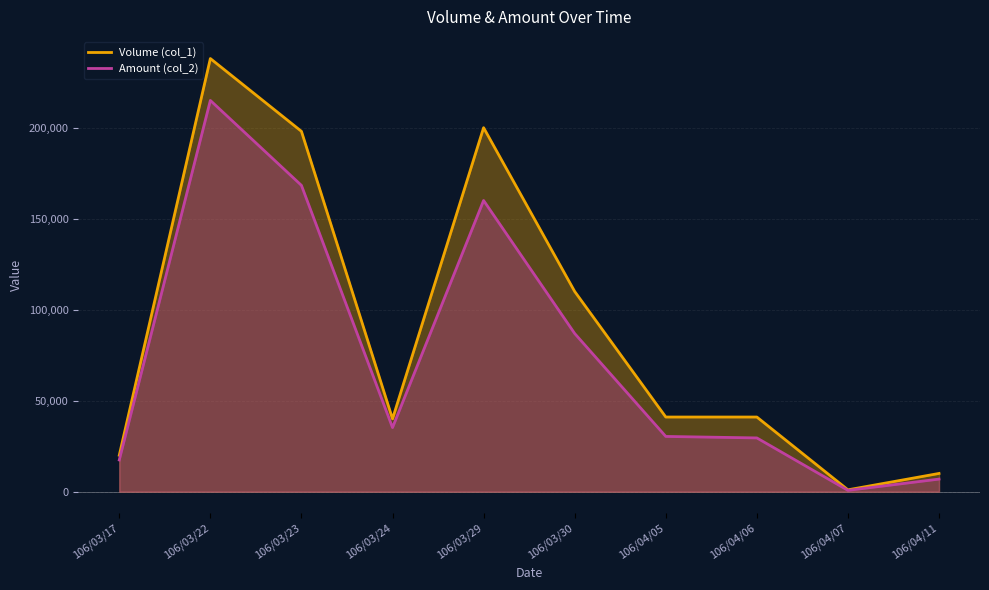

True or false: Amount (col_2) has more than 1 interior local peaks.

True